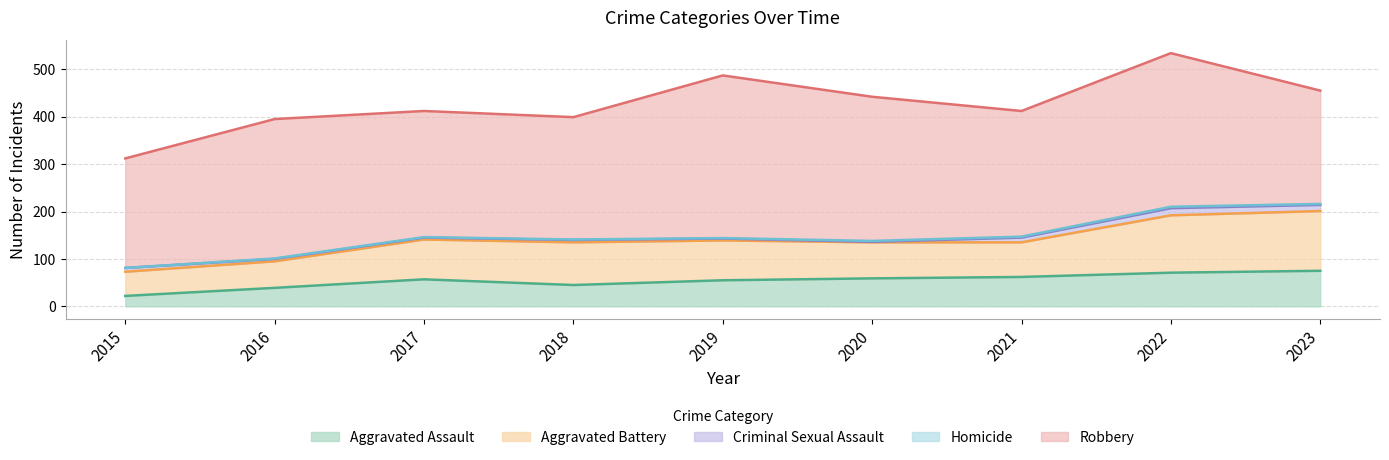

What is the highest value of the Aggravated Assault series?

75